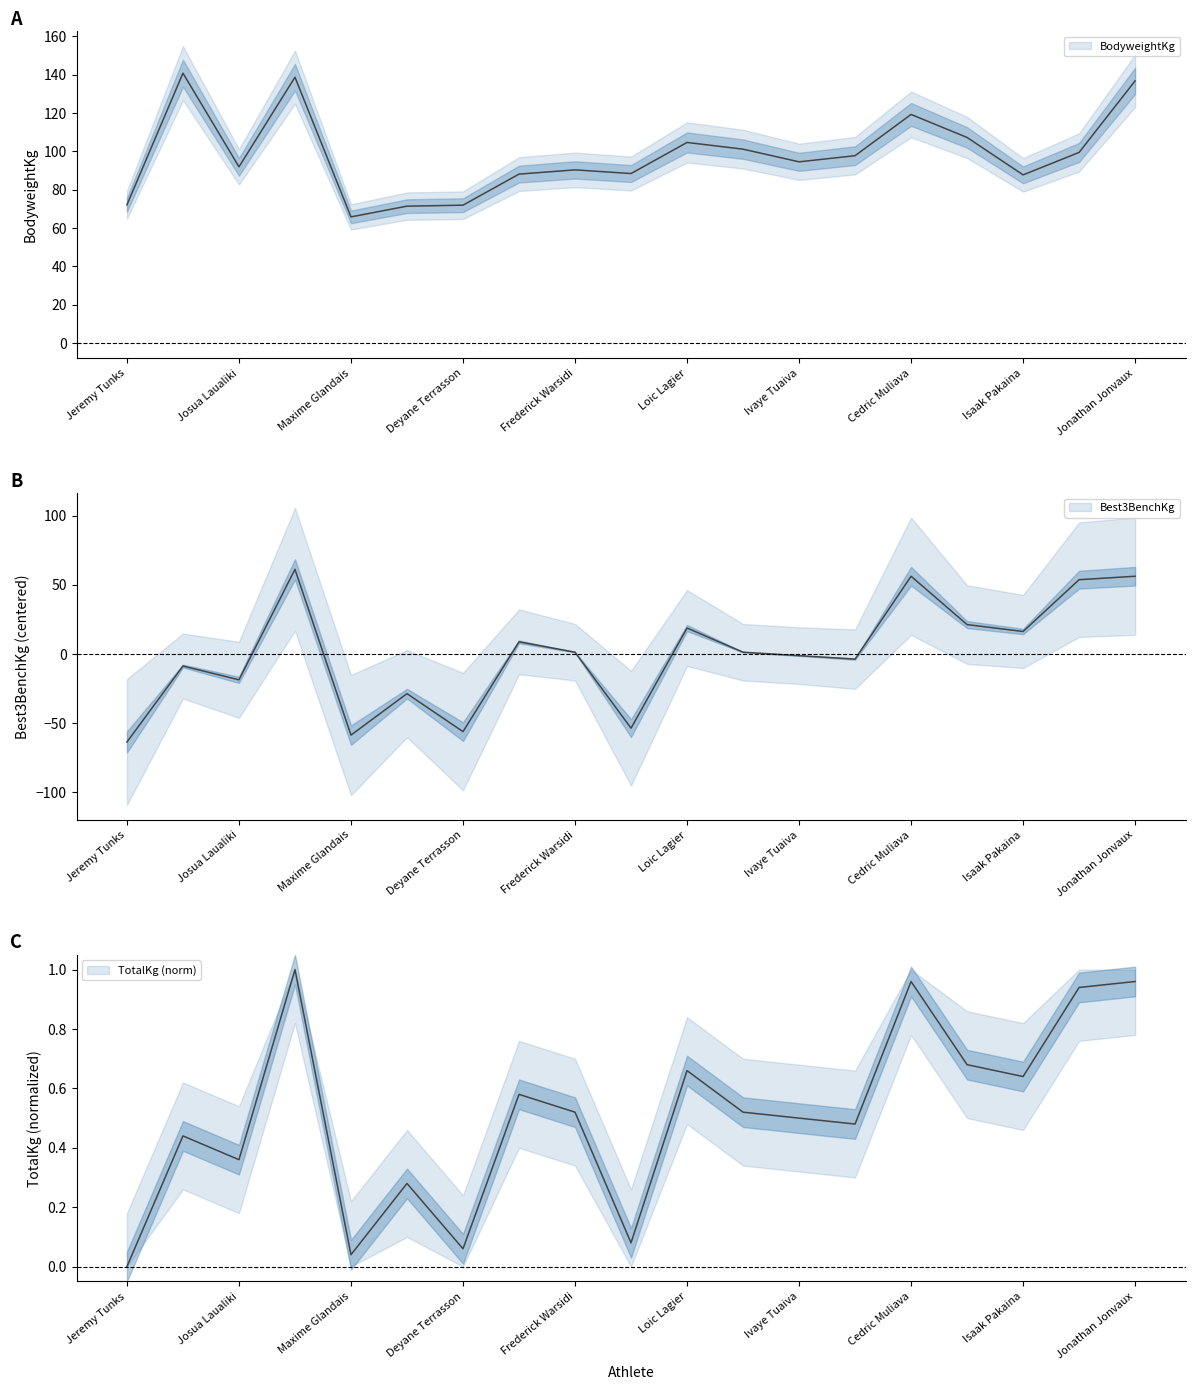

At which label is TotalKg closest to 0?

Jeremy Tunks